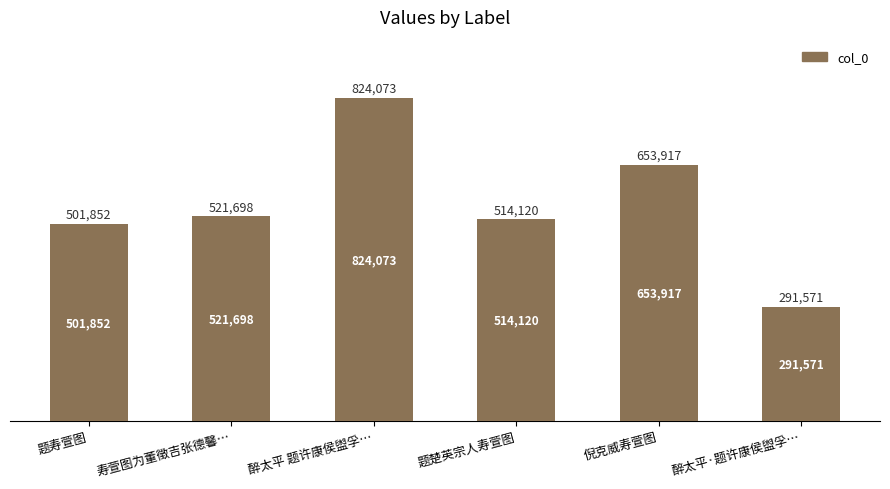

Between 题寿萱图 and 醉太平 题许康侯盥孚…, which is larger?

醉太平 题许康侯盥孚…